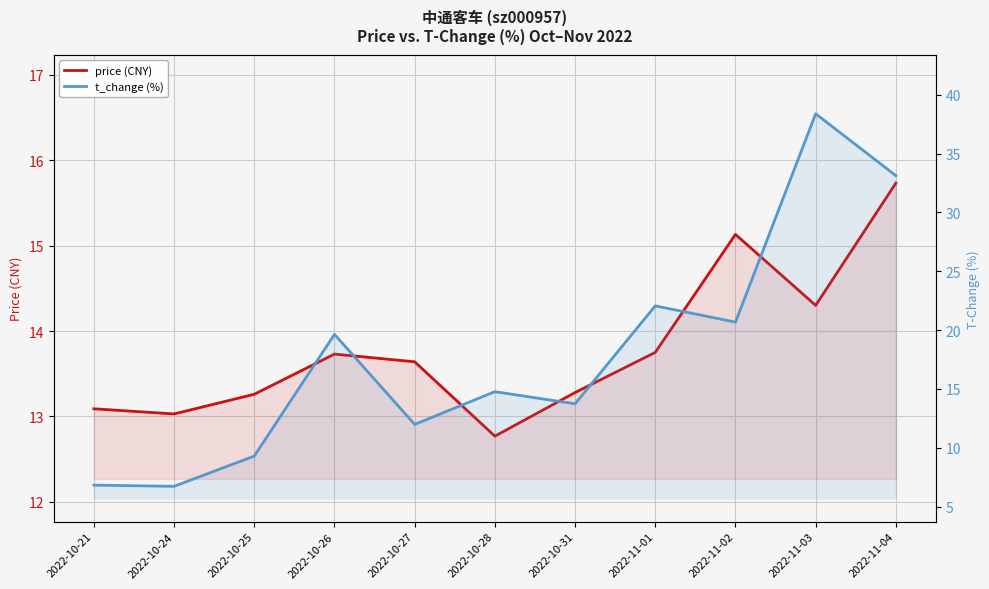

At which label does price (CNY) reach its peak?

2022-11-04